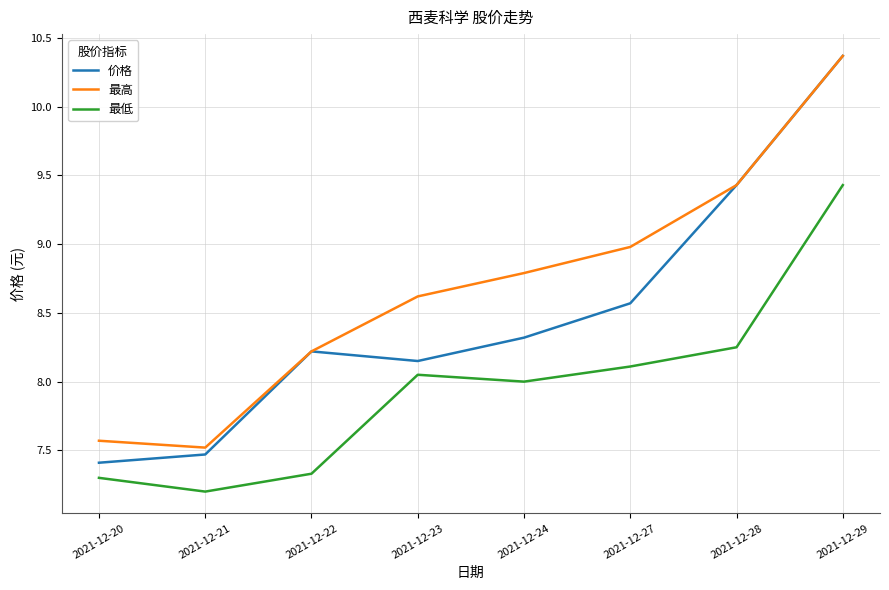

What is the maximum value for 最高?

10.4